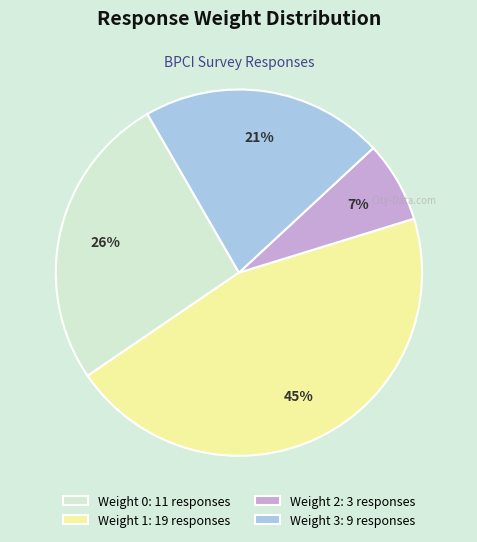

Count the number of slices in the pie.

4